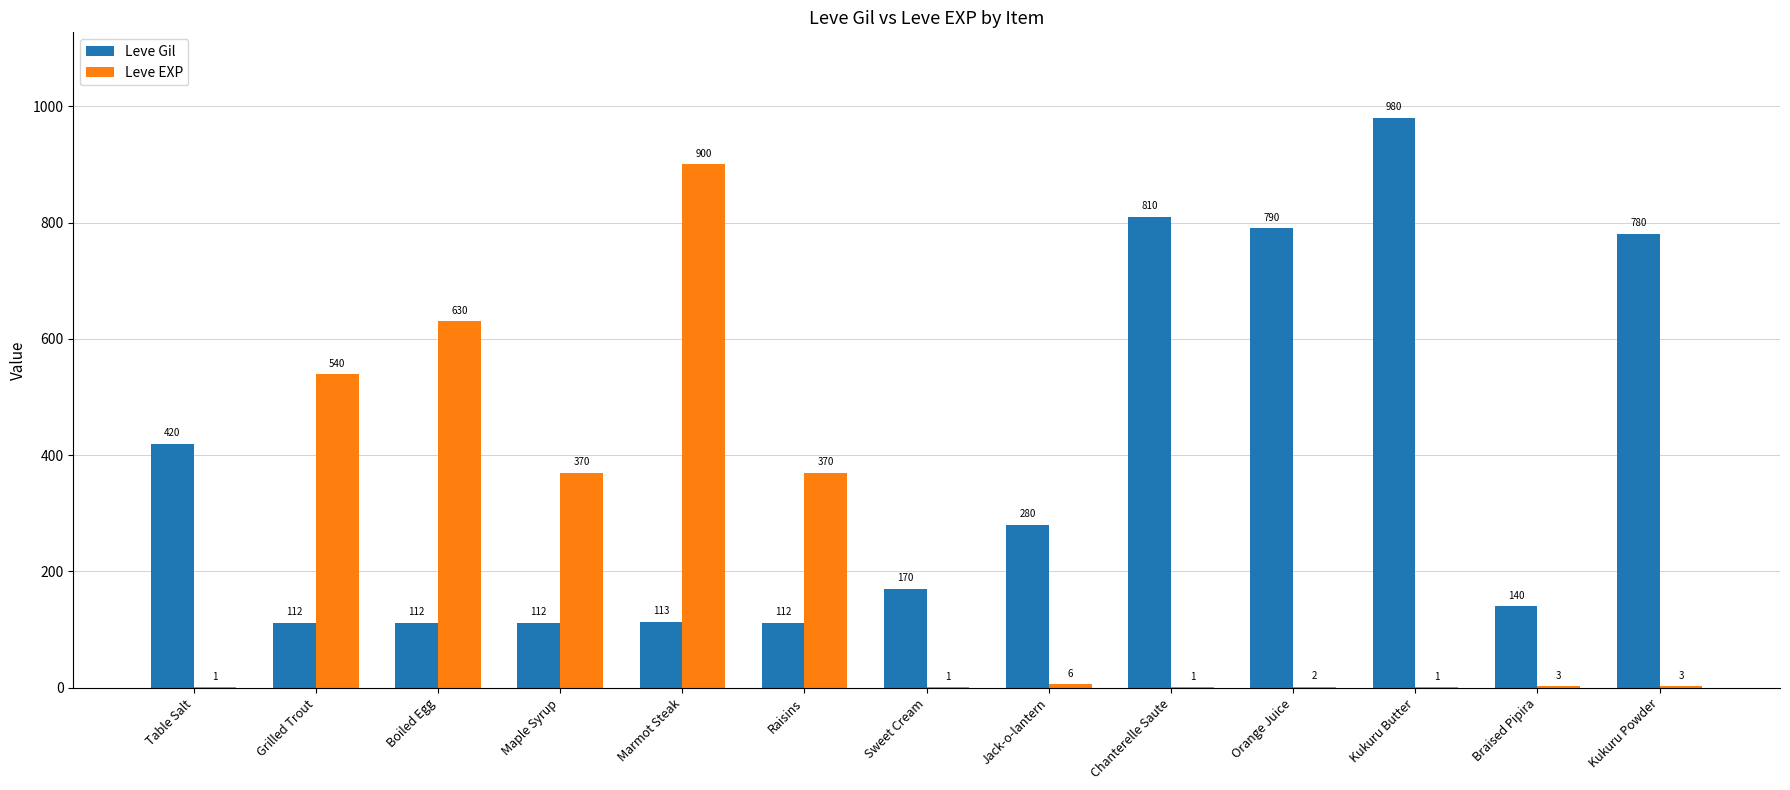

What is the average value of the Leve Gil series?

379